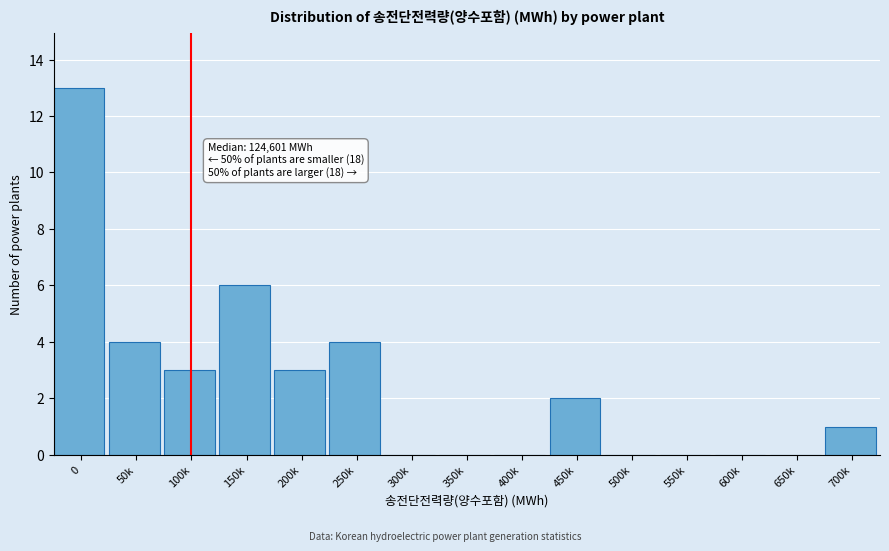

Reading left to right, transcribe all the data shown in this chart.

0=13	50k=4	100k=3	150k=6	200k=3	250k=4	300k=0	350k=0	400k=0	450k=2	500k=0	550k=0	600k=0	650k=0	700k=1